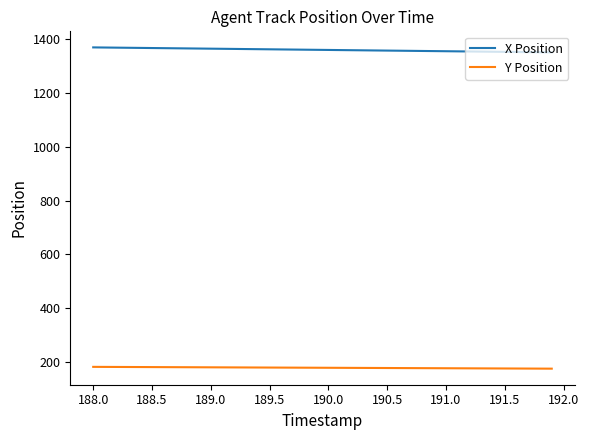

Which series has the largest total across all categories?

X Position